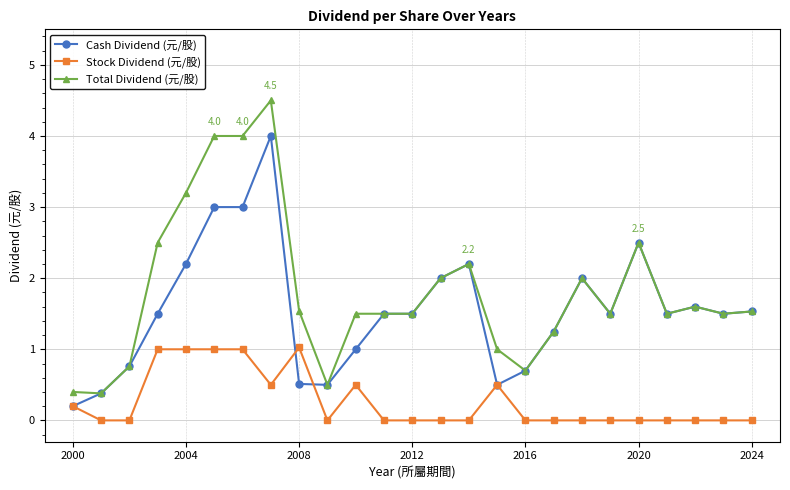

What is the difference between the second highest and minimum values in the Stock Dividend (元/股) series?

1.0